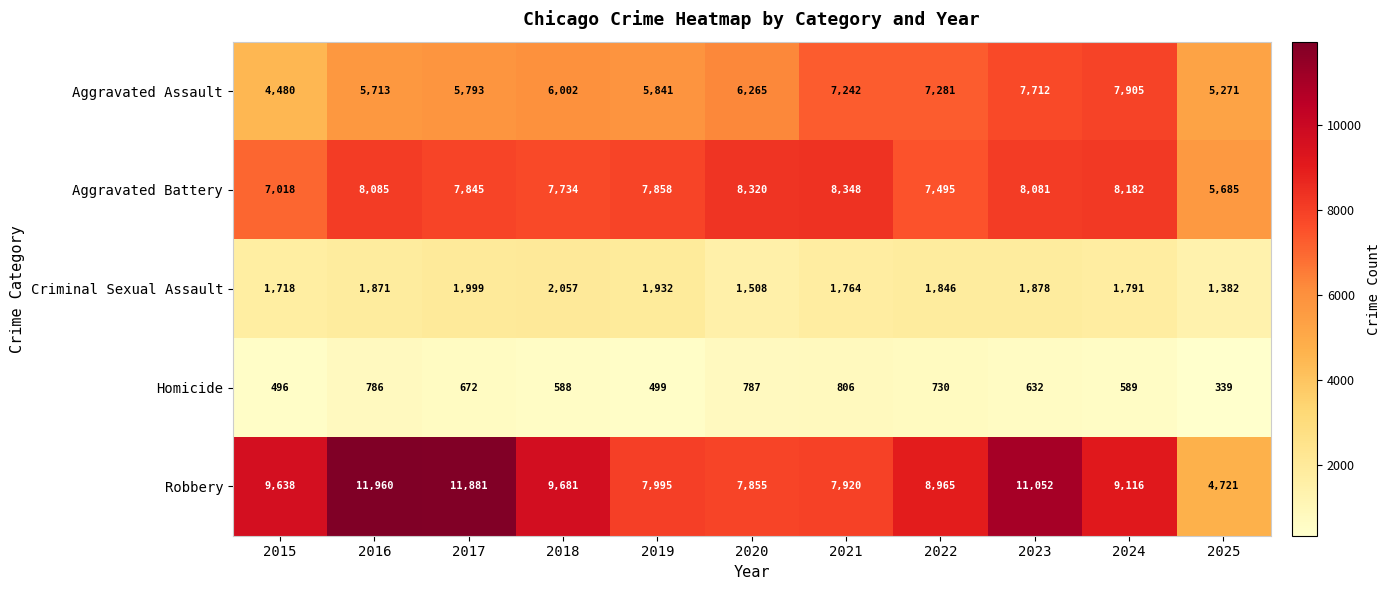

At which label does Criminal Sexual Assault first exceed 1846?

2016